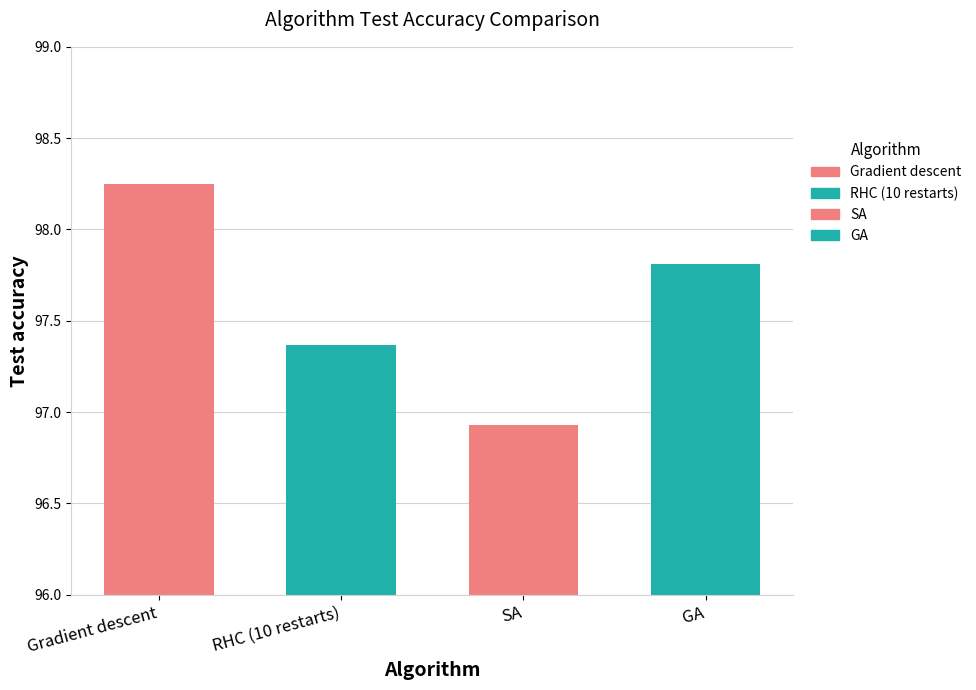

What is the ratio of the value at RHC (10 restarts) to the value at SA?

1.0